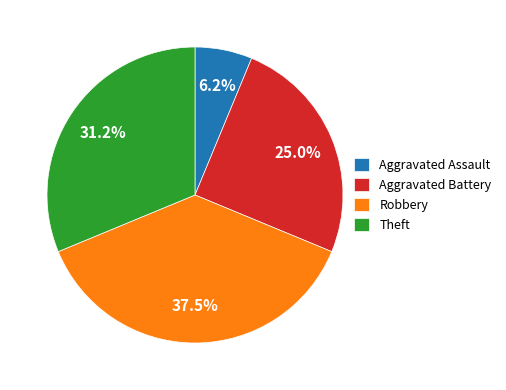

To the nearest percent, what portion does Theft represent?

31%